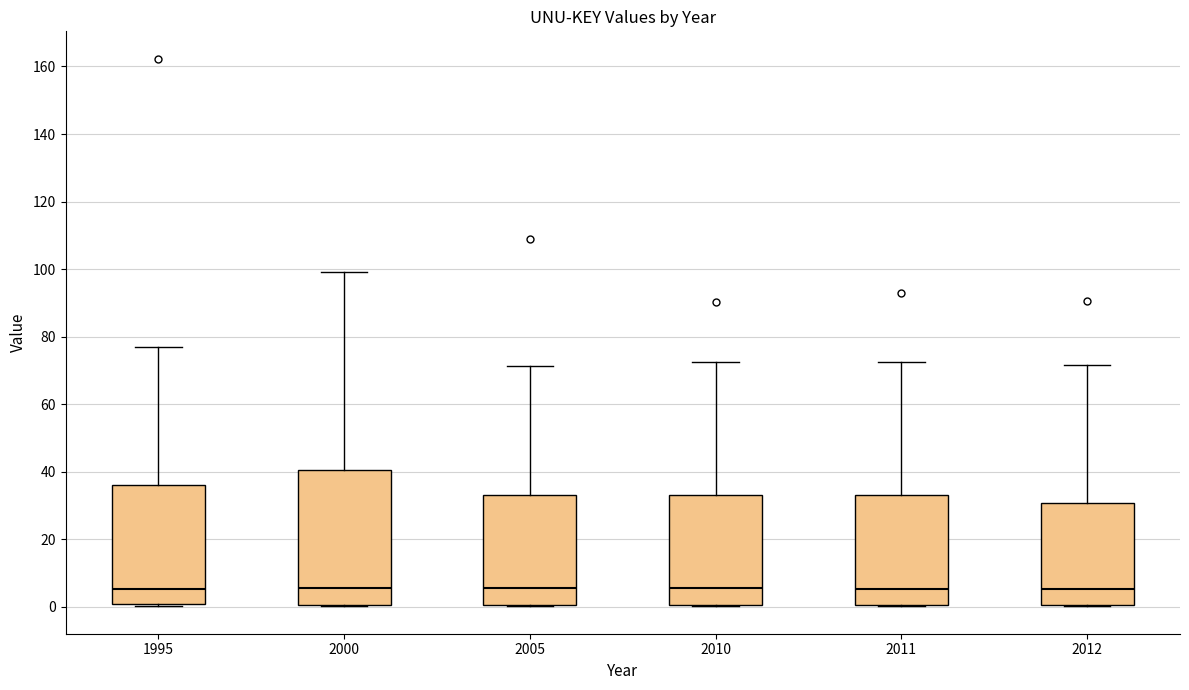

Reading left to right, read every box against the y-axis: the position of its median line, the range the box covers, and the ends of its whiskers. The values are not printed on the chart, so give them approximately, as read against the axis.

1995: median 6, box 0 to 36, whiskers 0 (just below the box's lower edge) to 76
2000: median 6, box 0 to 40, whiskers 0 to 100
2005: median 6, box 0 to 34, whiskers 0 to 72
2010: median 6, box 0 to 34, whiskers 0 to 72
2011: median 6, box 0 to 34, whiskers 0 to 72
2012: median 6, box 0 to 30, whiskers 0 to 72